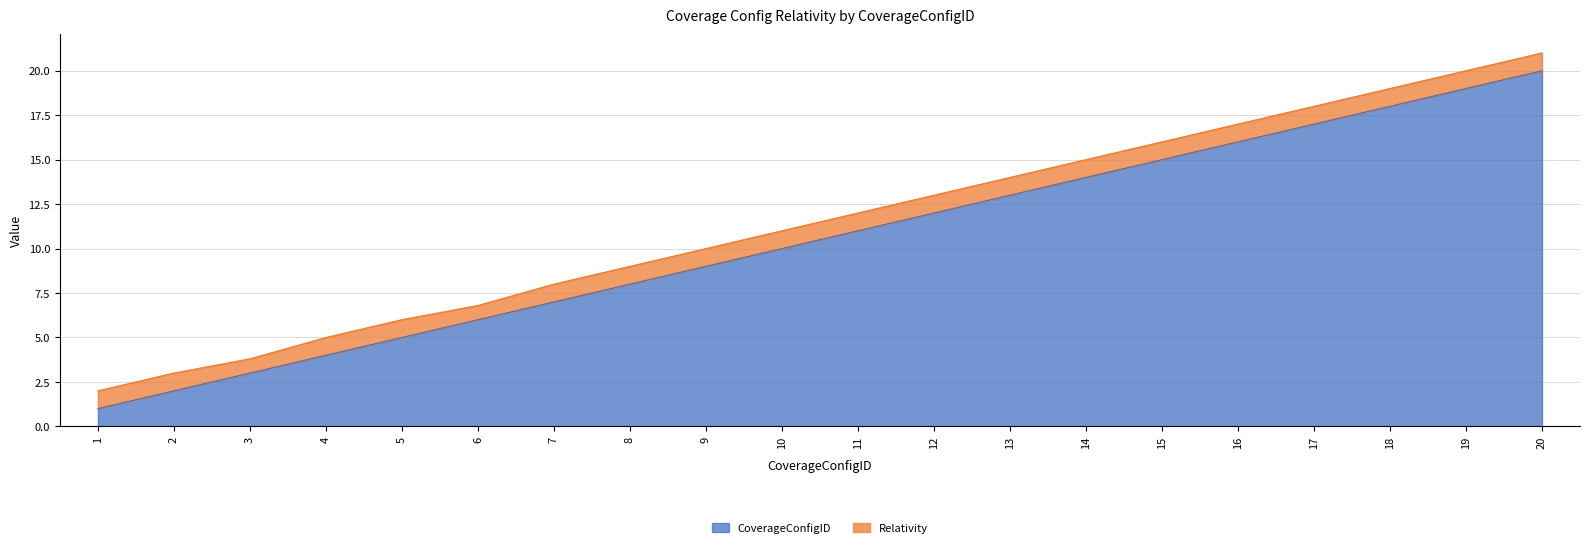

List the labels in order of value, largest first.

20, 19, 18, 17, 16, 15, 14, 13, 12, 11, 10, 9, 8, 7, 6, 5, 4, 3, 2, 1